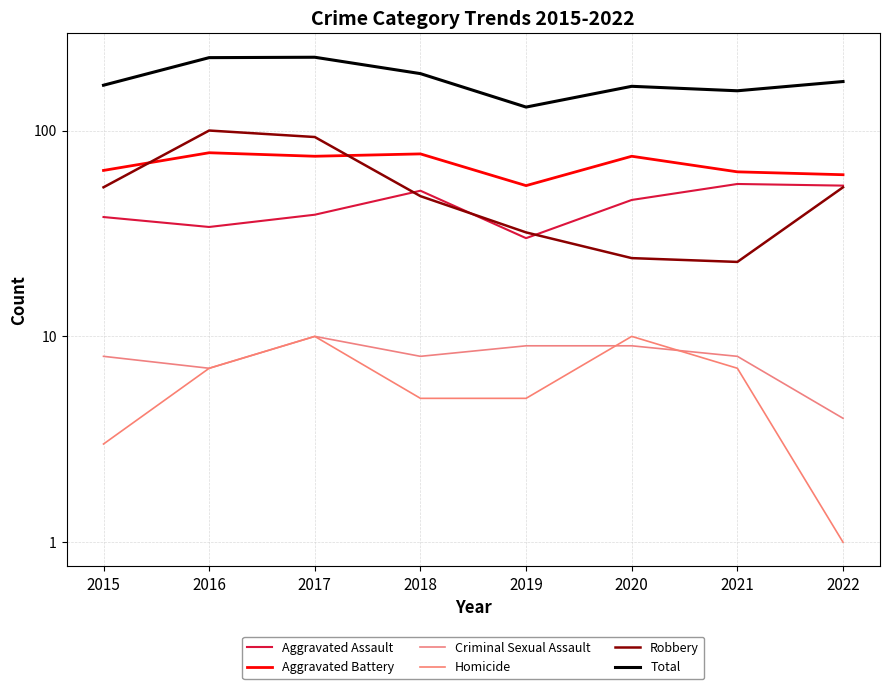

True or false: Criminal Sexual Assault and Total cross at least once.

False